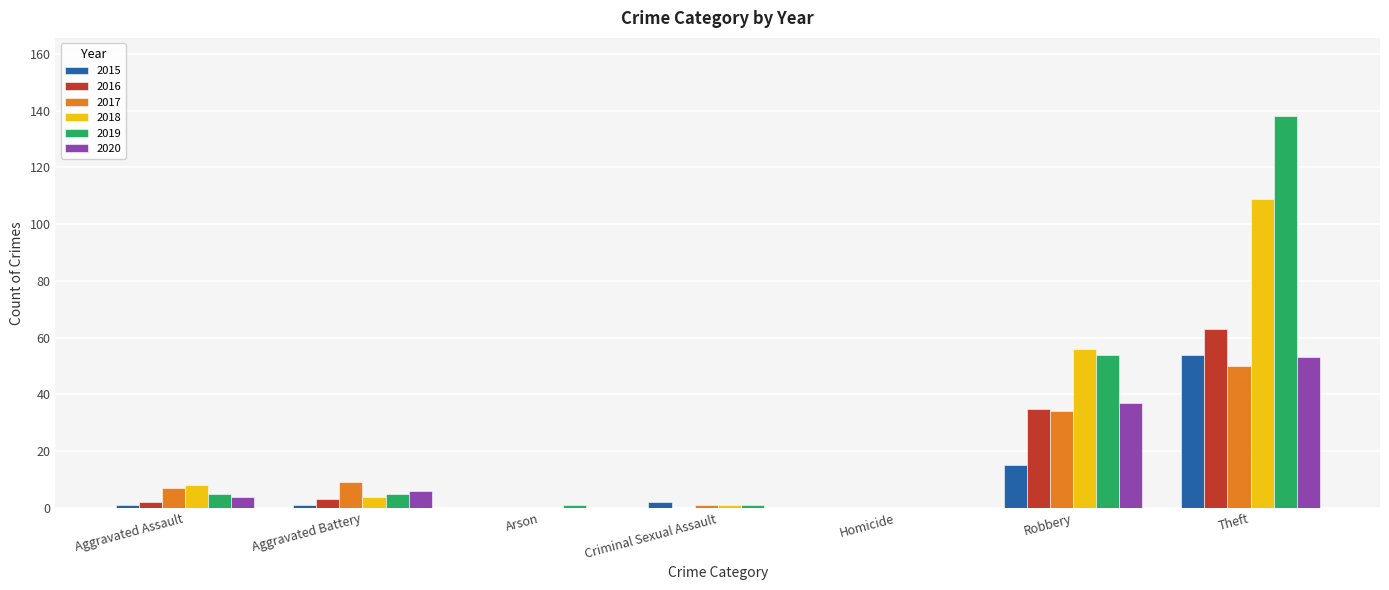

What is the difference between the 2018 values at Aggravated Battery and Aggravated Assault?

4